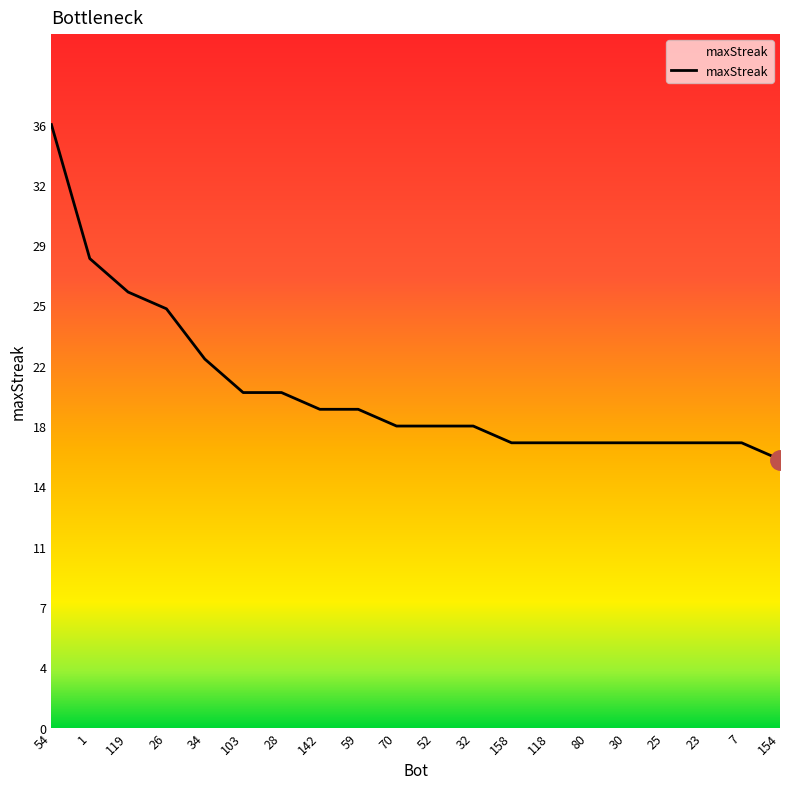

What is the difference between the values at 1 and 119?

2